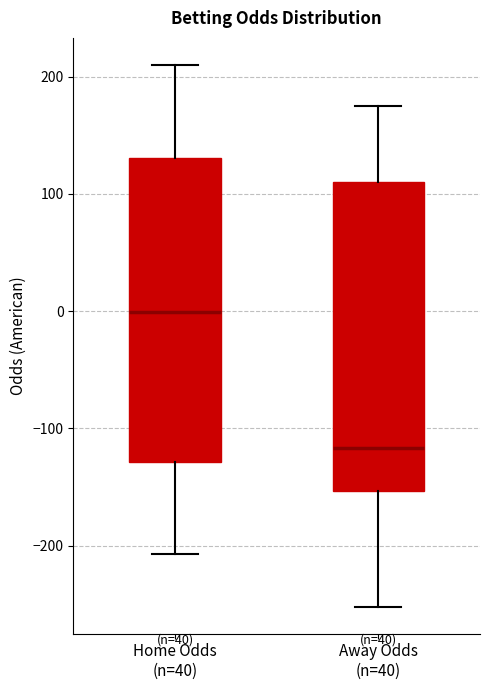

Reading left to right, read every box against the y-axis: the position of its median line, the range the box covers, and the ends of its whiskers. The values are not printed on the chart, so give them approximately, as read against the axis.

Home Odds (n=40): median 0, box -130 to 130, whiskers -210 to 210
Away Odds (n=40): median -120, box -150 to 110, whiskers -250 to 180